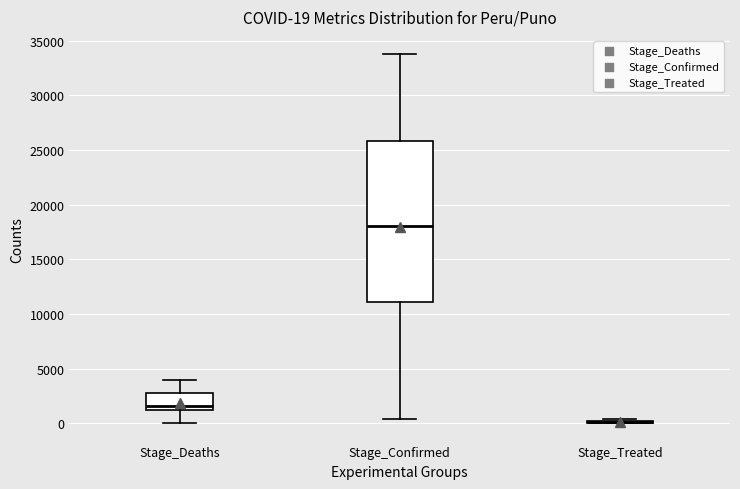

Comparing the boxes themselves (not the whiskers), which one is the tallest?

Stage_Confirmed